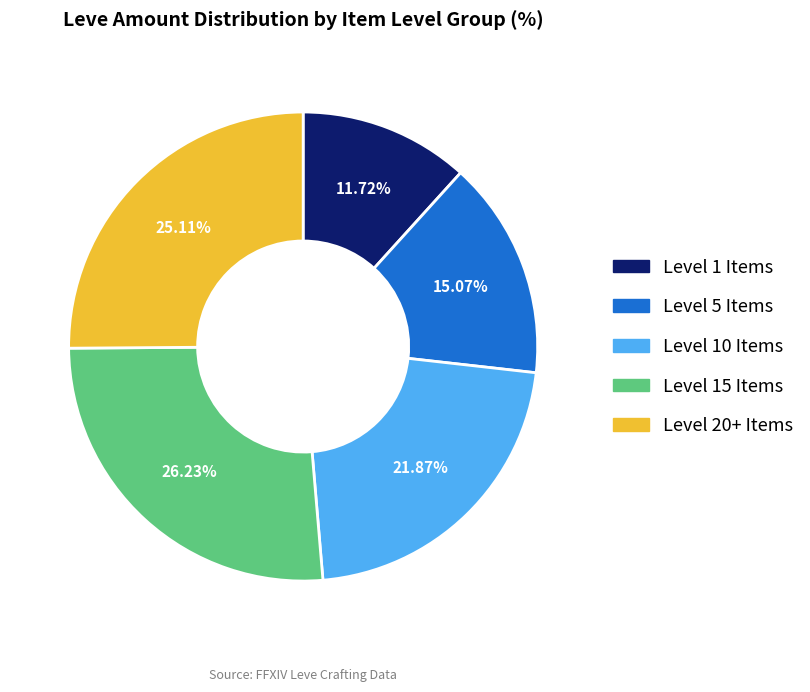

Does any single category account for the majority?

No